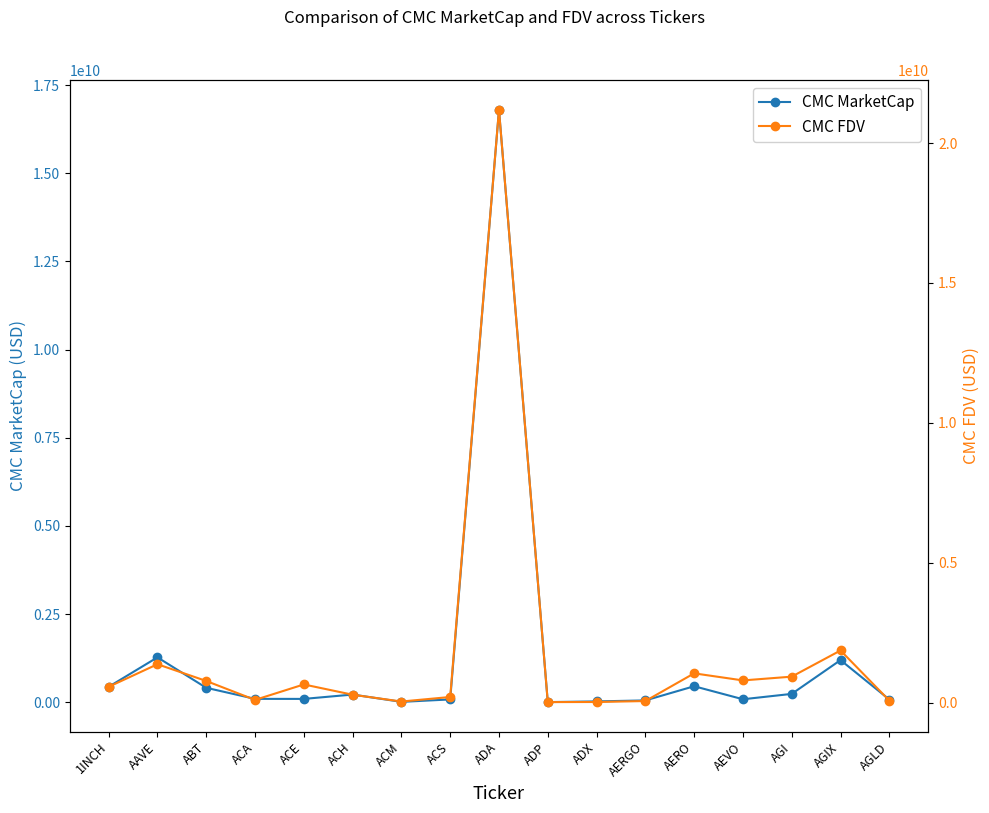

True or false: CMC FDV has a value of 1244365619.7 at ABT.

False